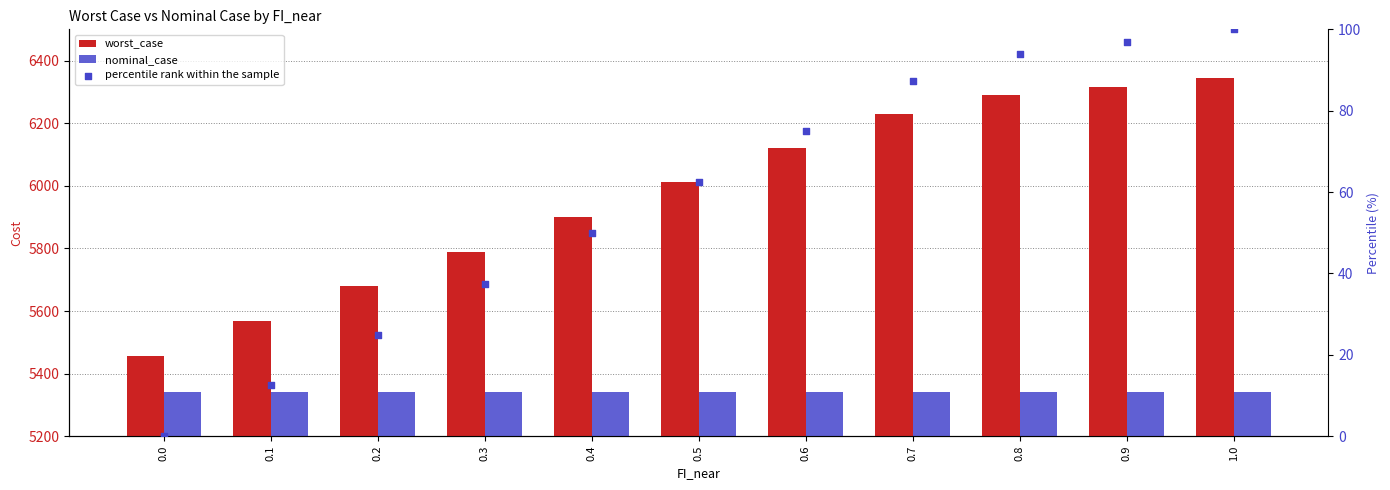

What is the total value across all series at 0.4?

11291.5